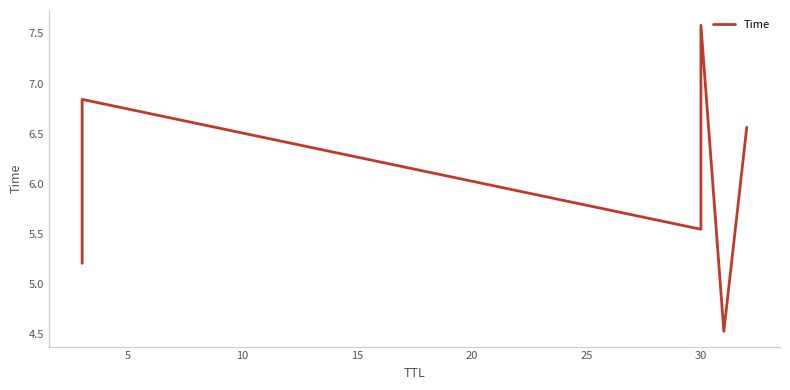

Count the number of values greater than 6.

3